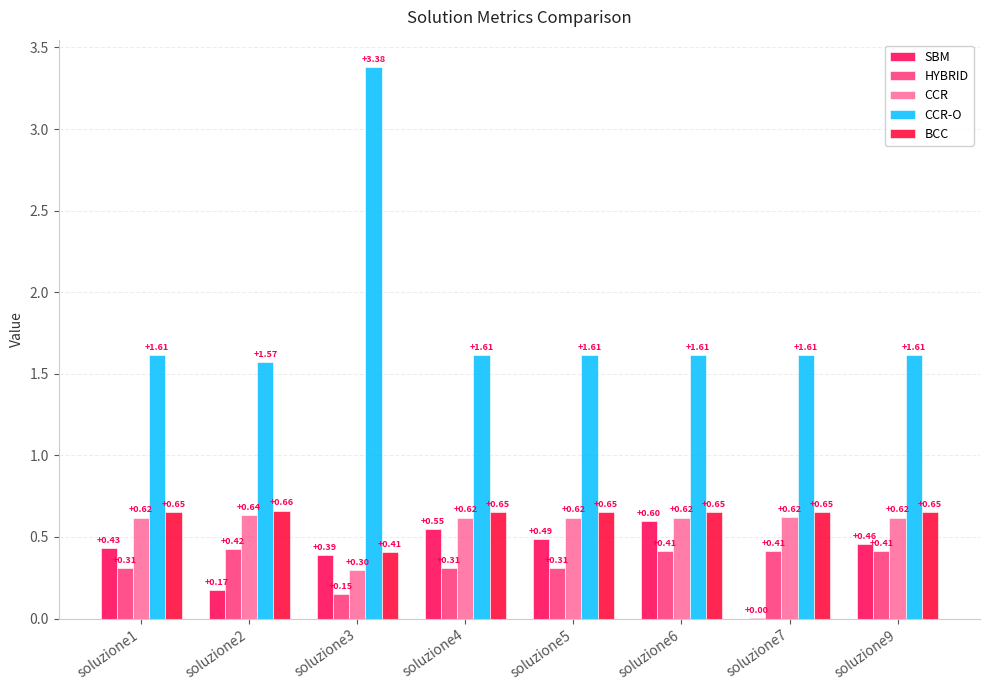

The CCR series shows 0.6 at soluzione6. True or false?

True